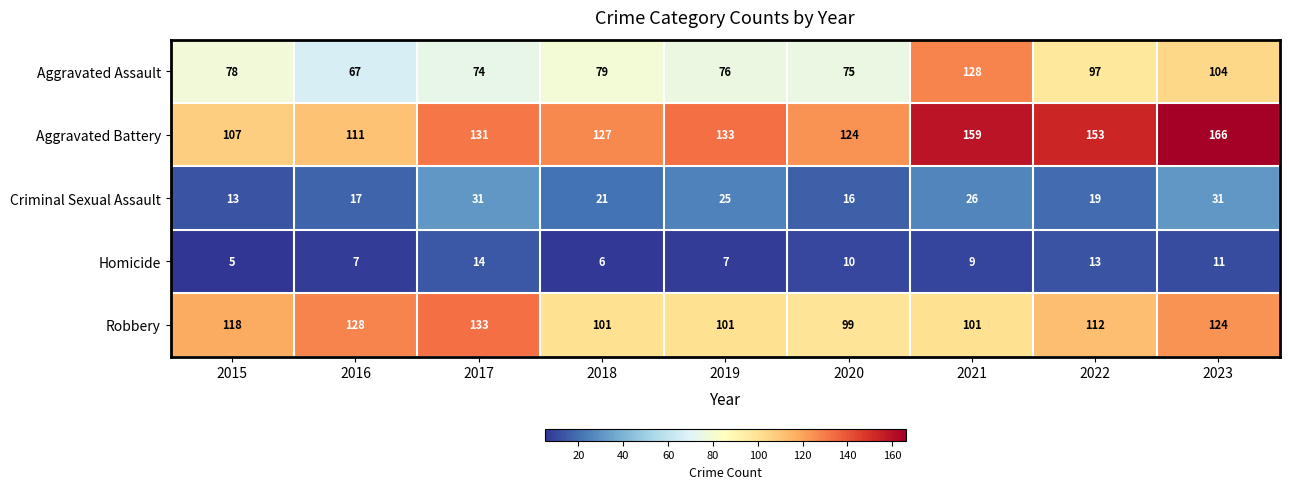

List the series in order of their peak value, highest first.

Aggravated Battery, Robbery, Aggravated Assault, Criminal Sexual Assault, Homicide